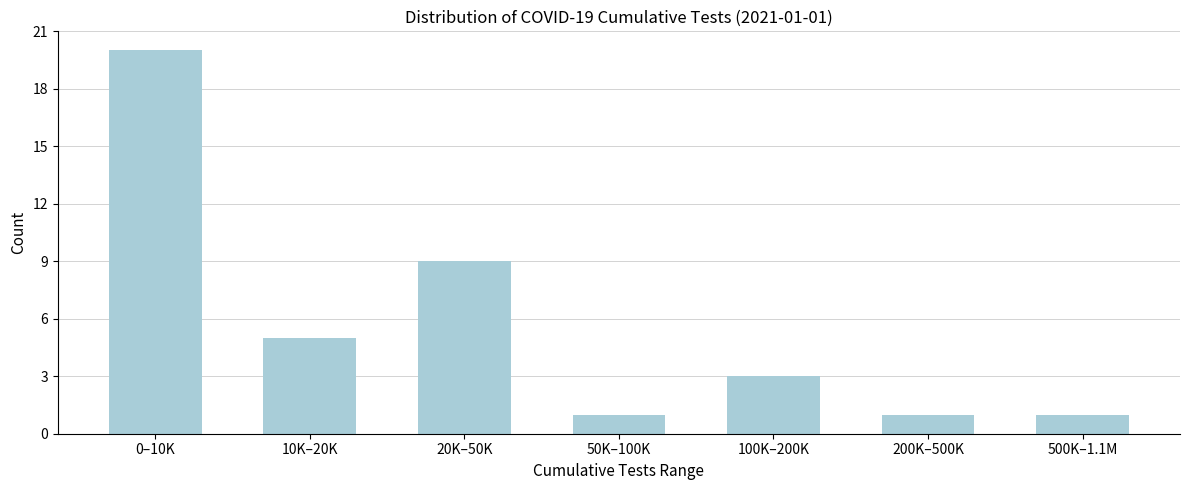

Reading left to right, extract all data points from this chart.

20	5	9	1	3	1	1